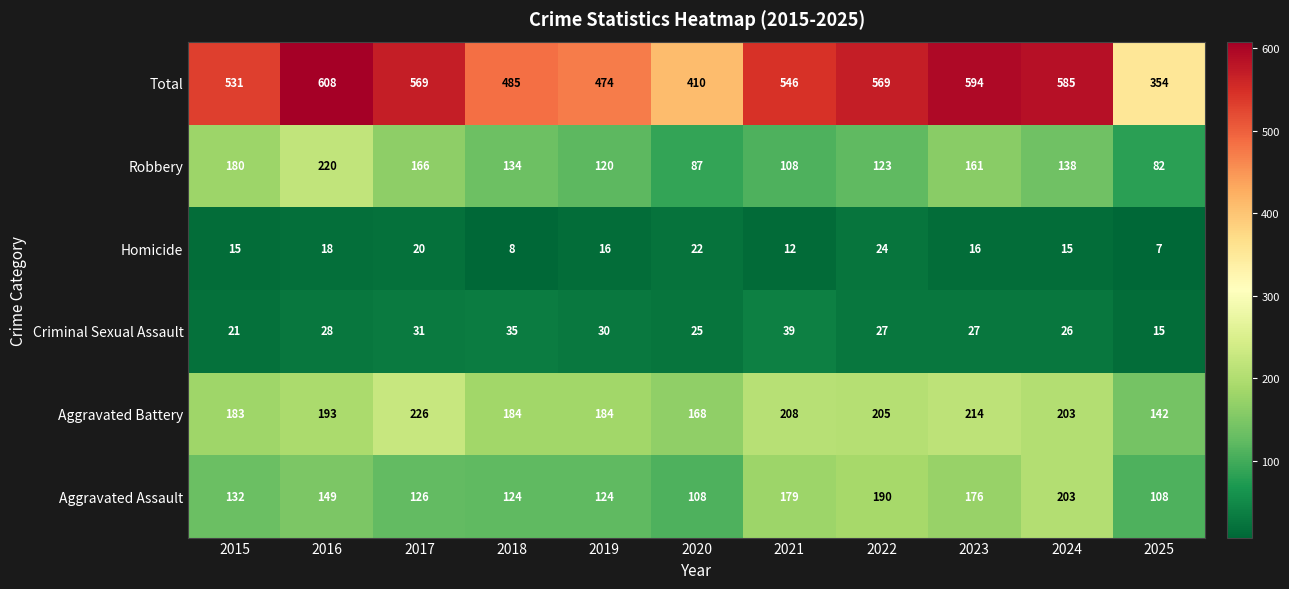

The value of Criminal Sexual Assault at 2021 is 59. True or false?

False